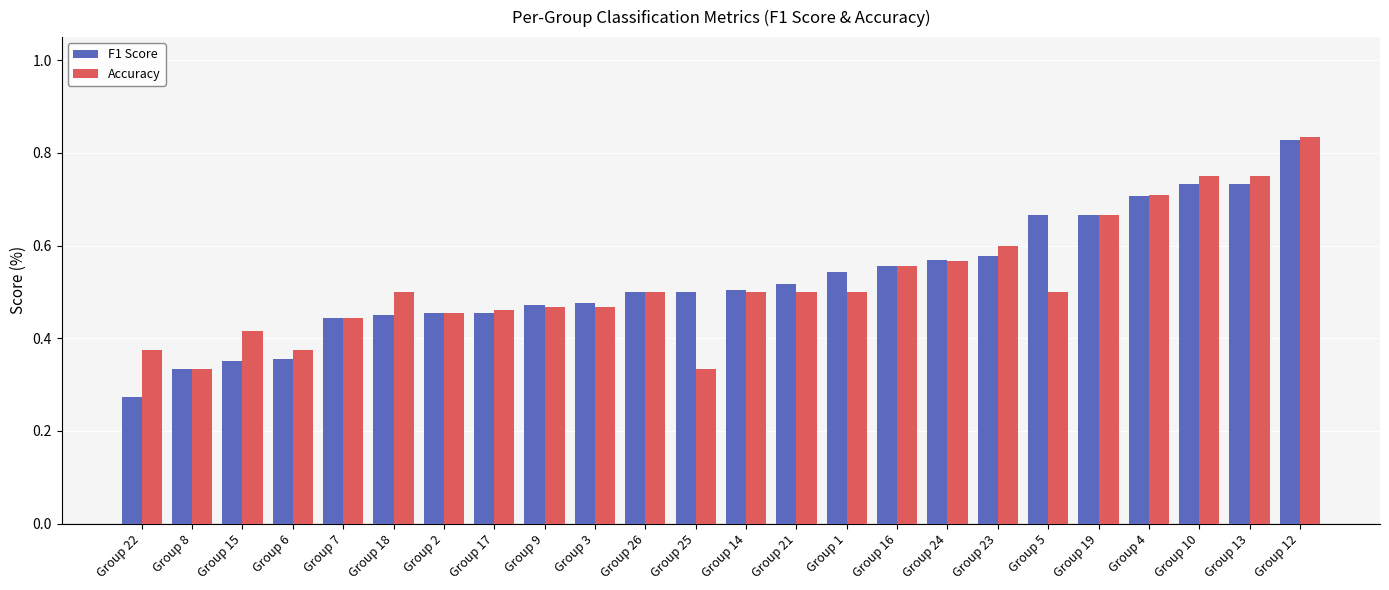

What is the sum of the F1 Score values at Group 3 and Group 18?

0.9